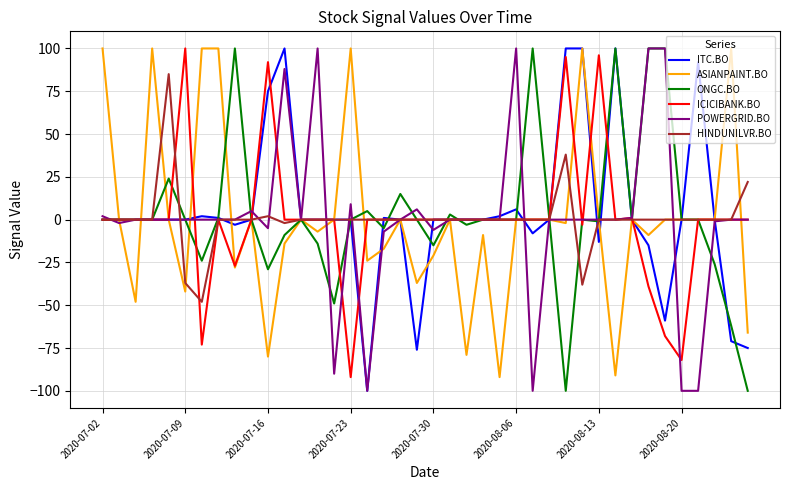

What is the maximum value for ONGC.BO?

100